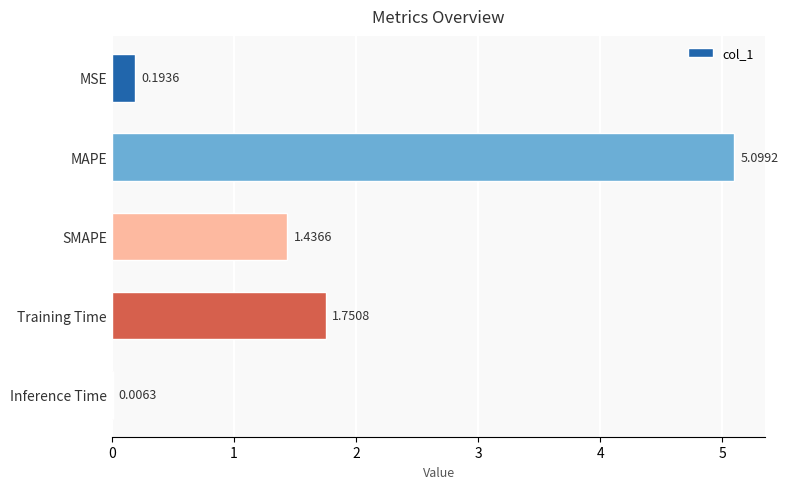

Where is the data nearest to the value 2?

Training Time